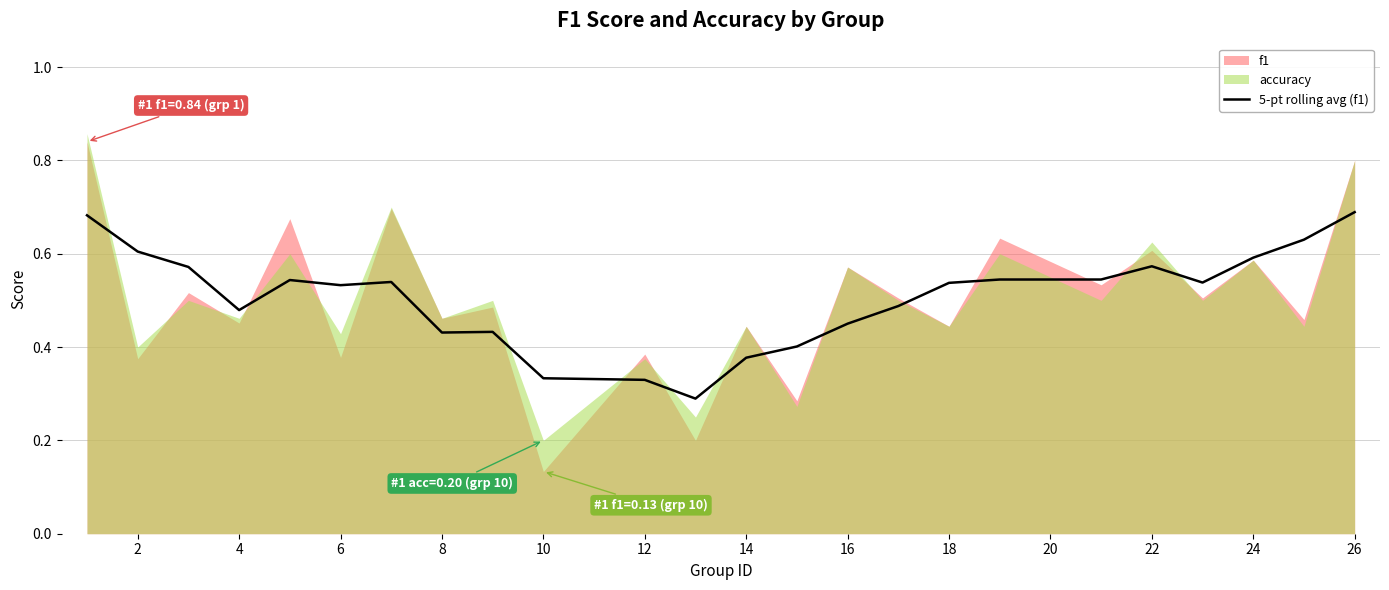

The value of 5-pt rolling avg (f1) at 10 is 0.2. True or false?

False